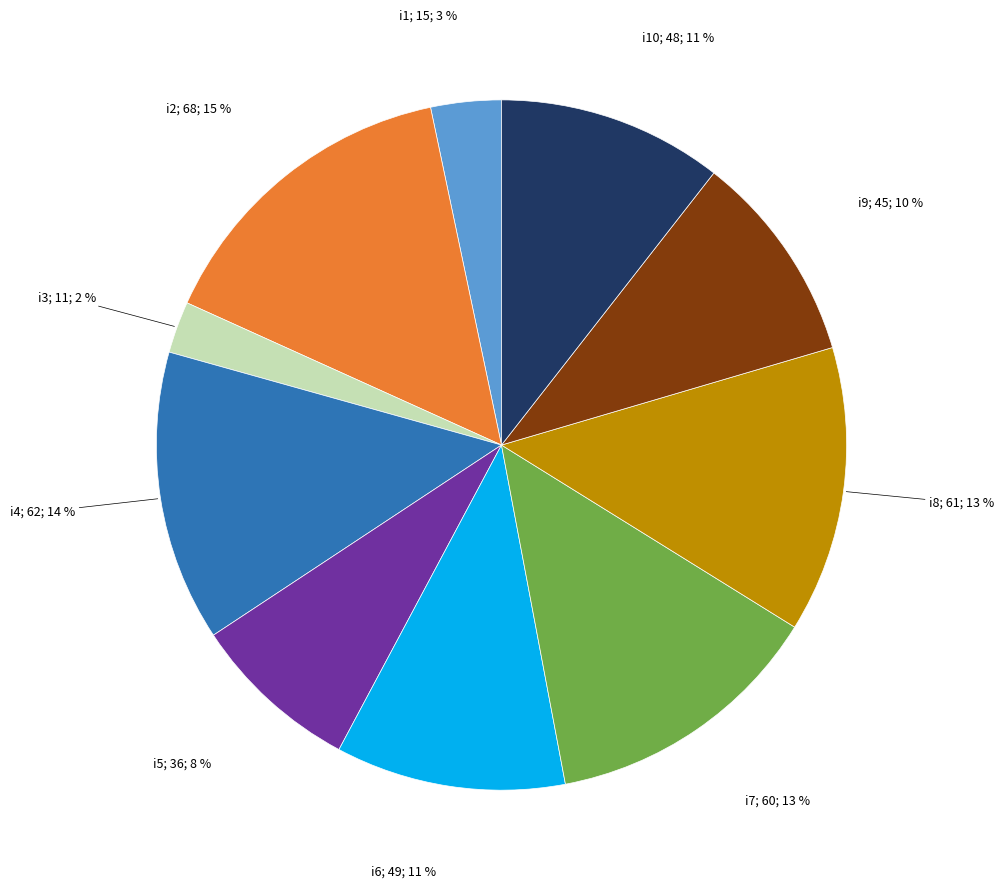

Is there a majority slice in this chart?

No